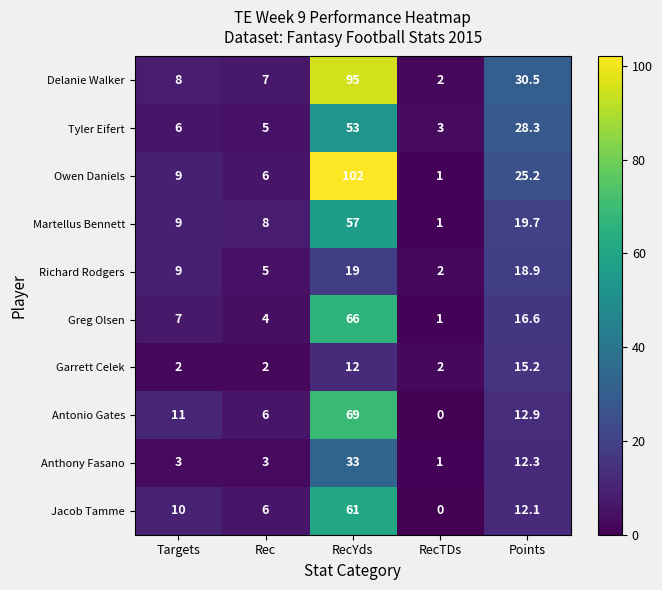

Is it true that Martellus Bennett equals 57.0 at RecYds?

True